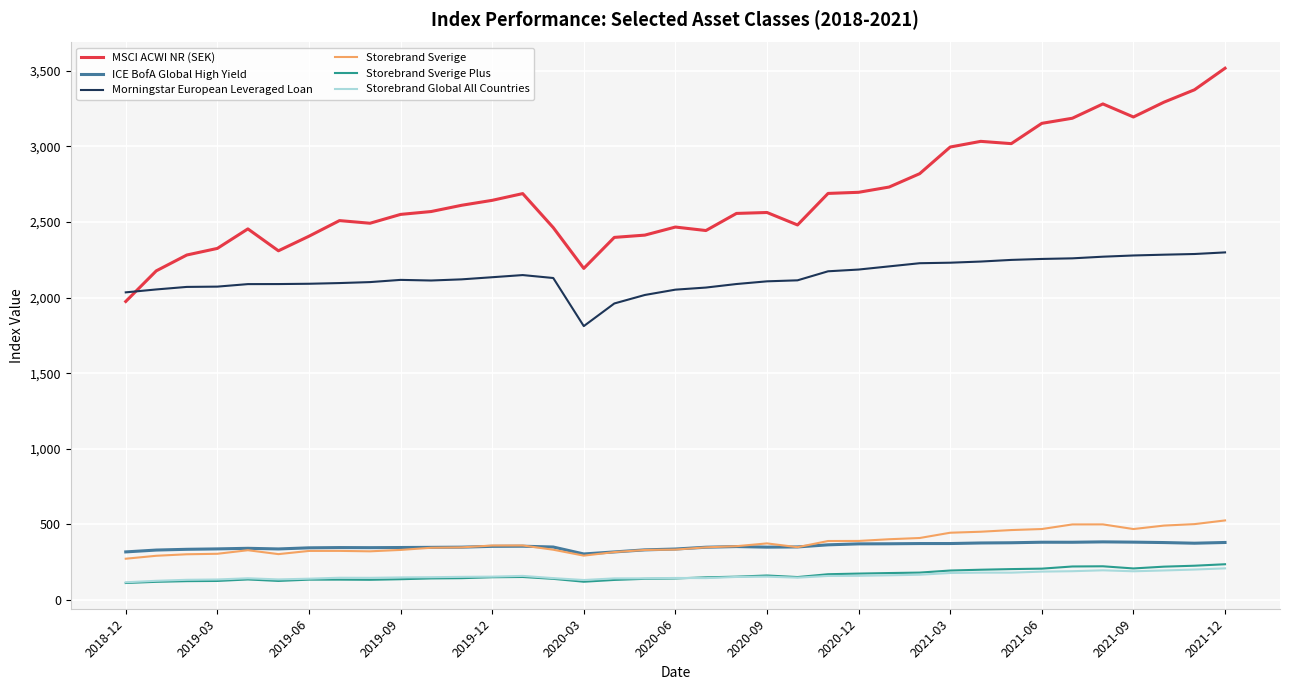

In Morningstar European Leveraged Loan, how many points are lower than both neighbors (excluding endpoints)?

2